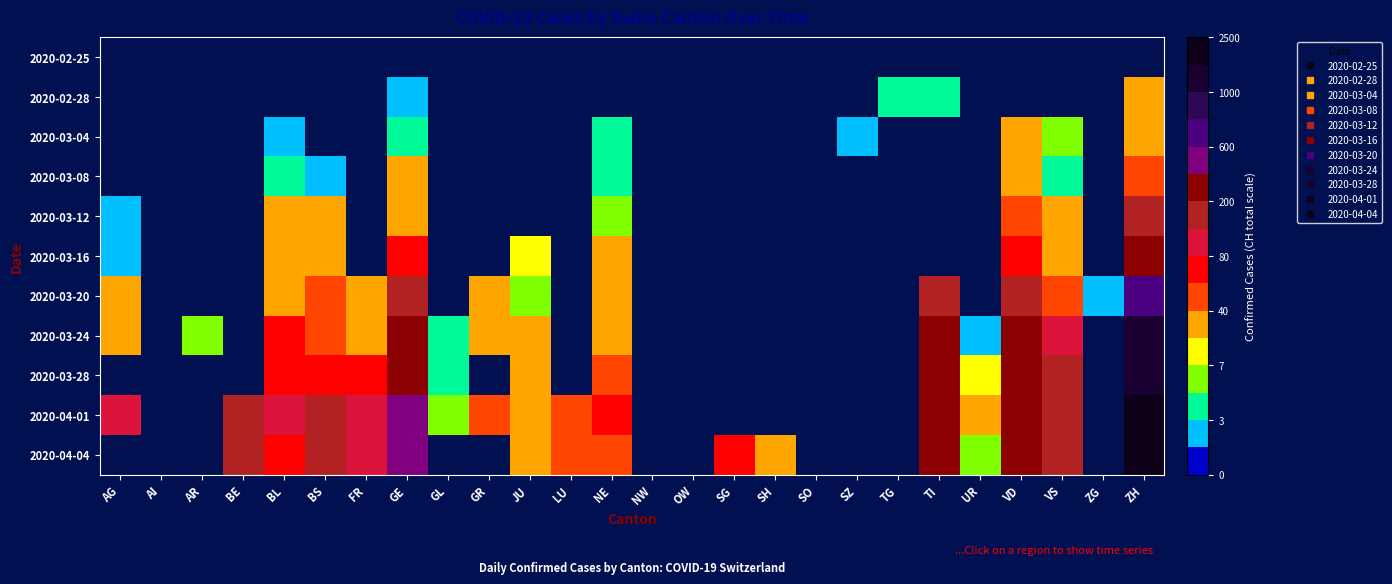

List the series in order of their overall mean, lowest first.

2020-02-25, 2020-02-28, 2020-03-04, 2020-03-08, 2020-03-12, 2020-03-16, 2020-03-20, 2020-03-24, 2020-03-28, 2020-04-01, 2020-04-04